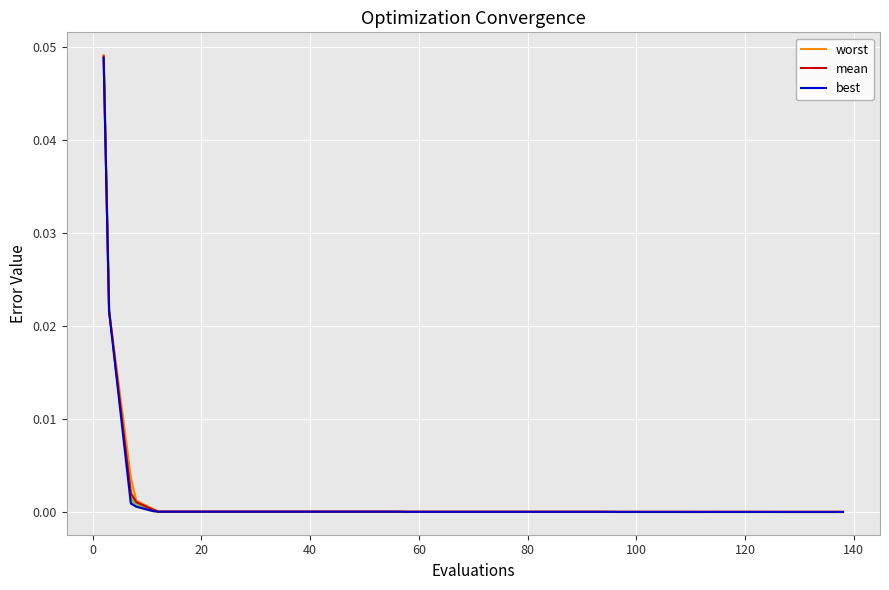

What are all the series names shown in the legend?

worst, mean, best